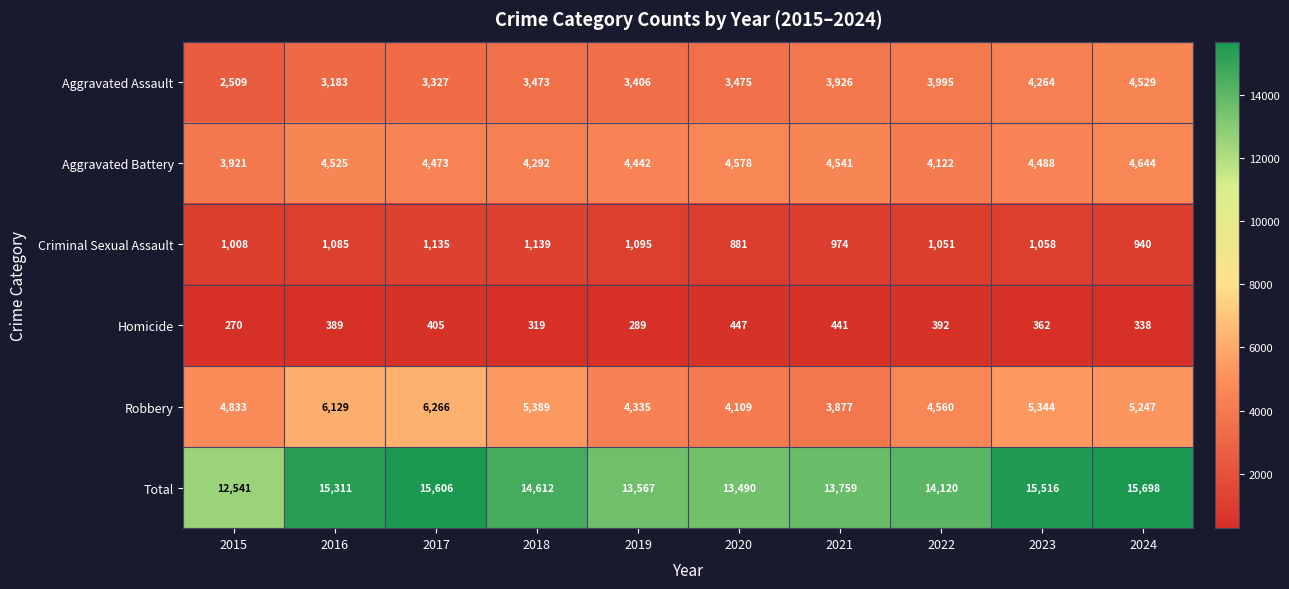

What is the difference between the maximum and minimum values in the Total series?

3157